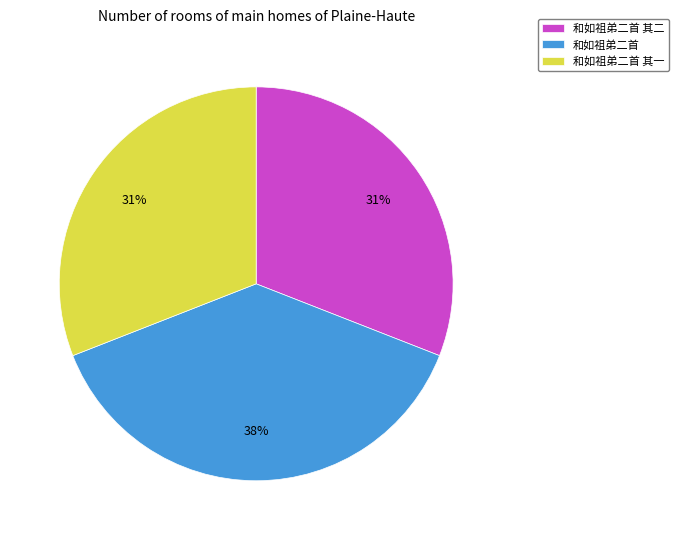

Does 和如祖弟二首 其一 account for over 50% of the chart?

No